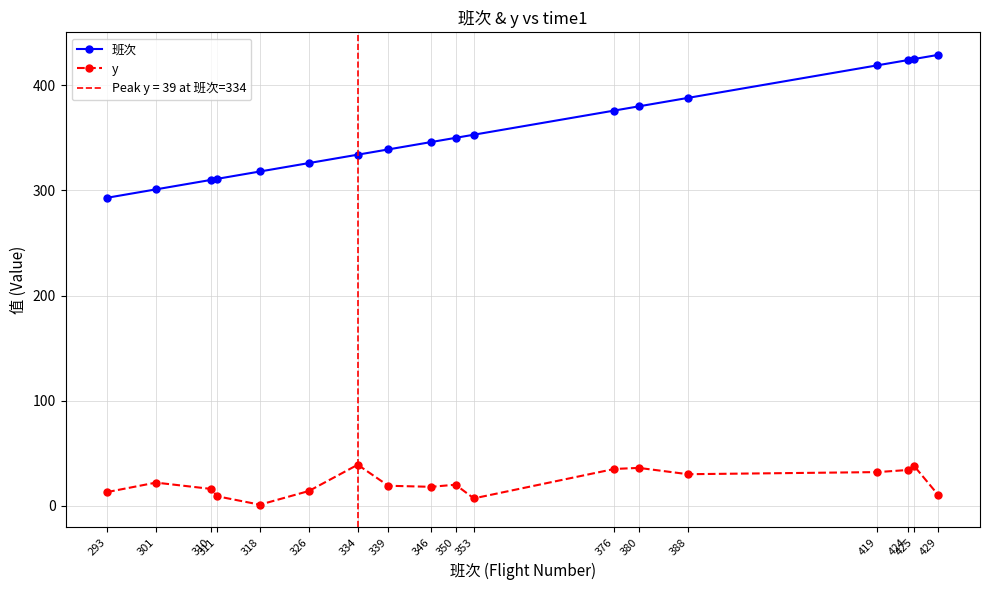

What is the highest value of the 班次 series?

429